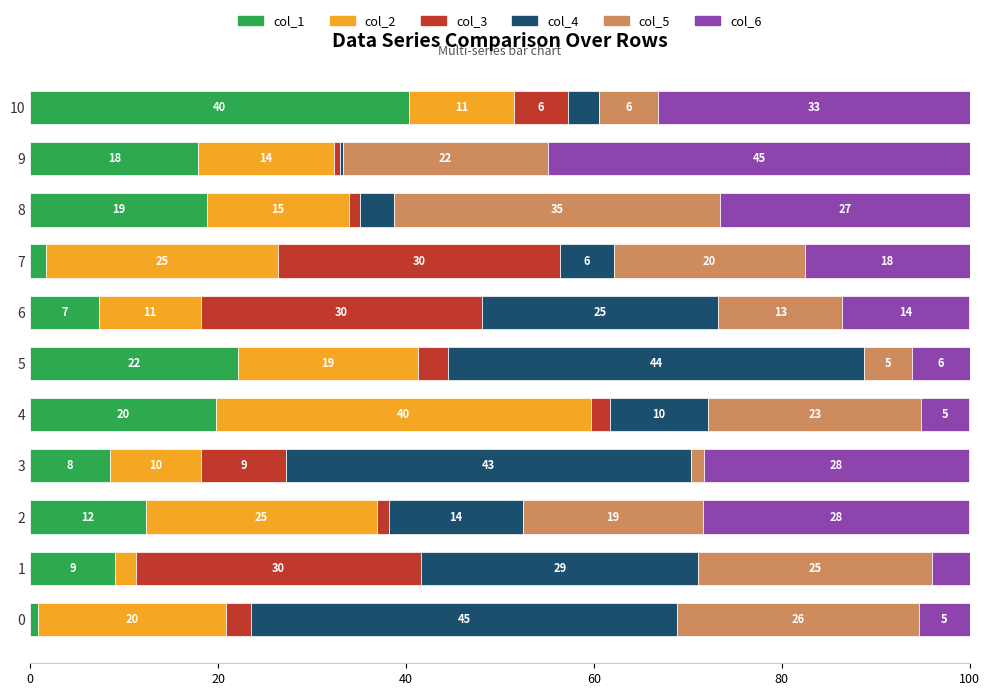

What are all the series names shown in the legend?

col_1, col_2, col_3, col_4, col_5, col_6